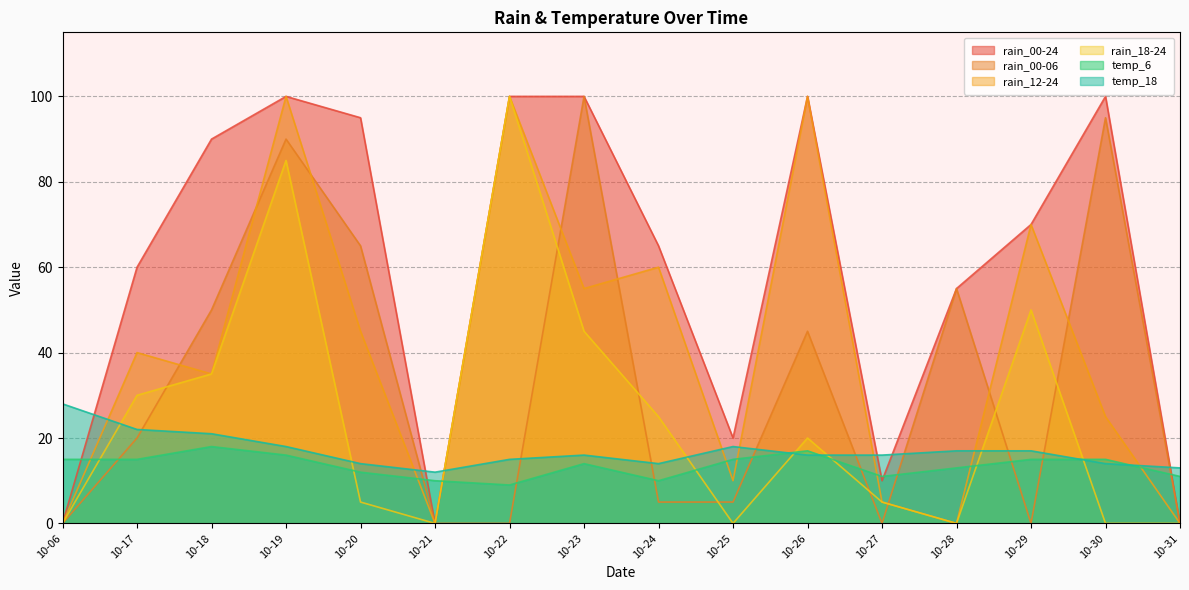

What is the difference between the maximum and minimum values in the rain_18-24 series?

100